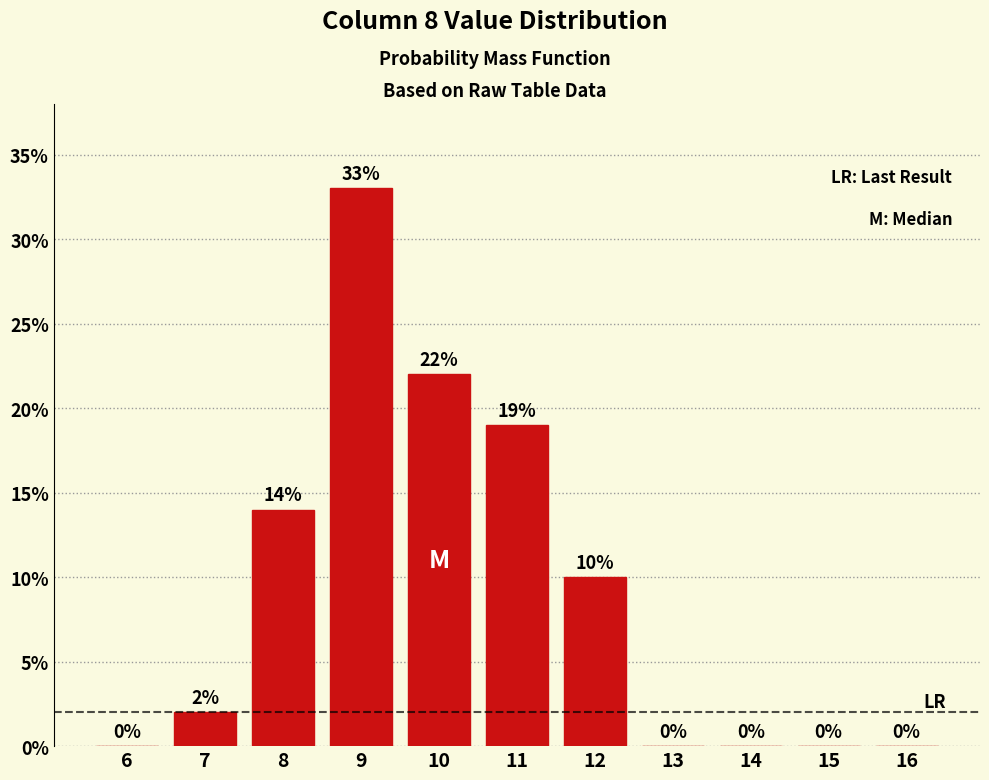

What is the change in value from 8 to 11?

+5